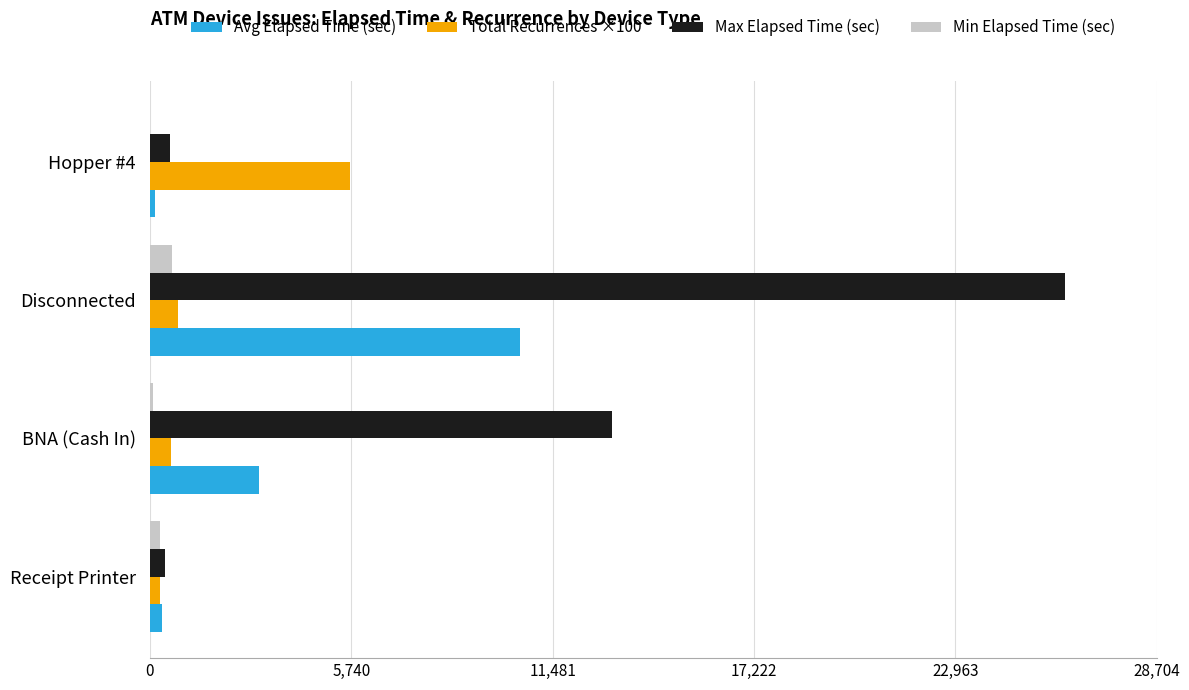

Is the value of Min Elapsed Time (sec) at Receipt Printer greater than the value of Total Recurrences ×100 at Hopper #4?

No